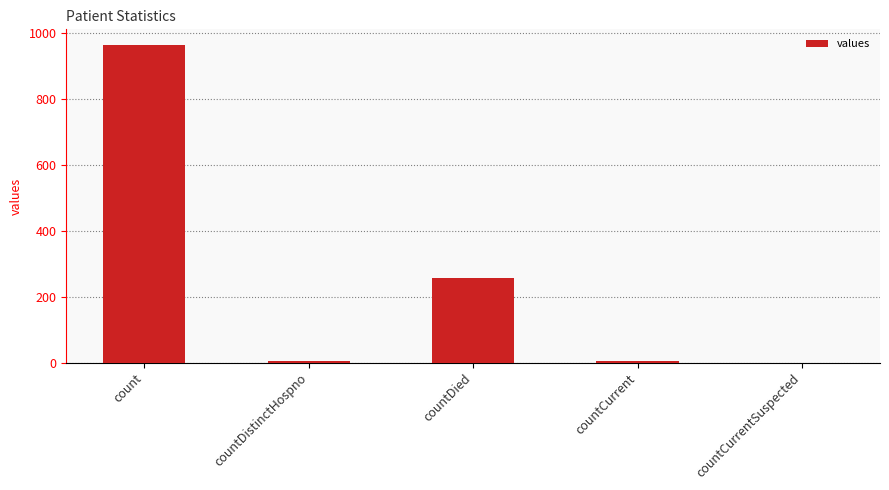

How many categories are shown in the chart?

5